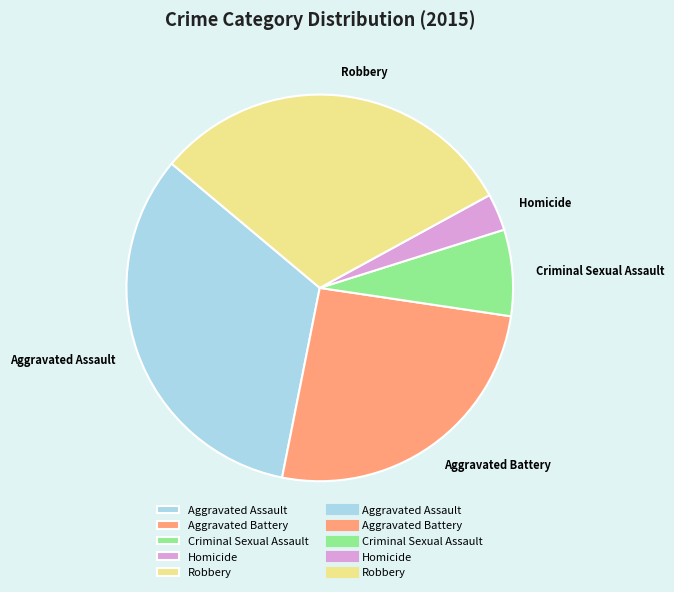

How many slices are in this pie chart?

5